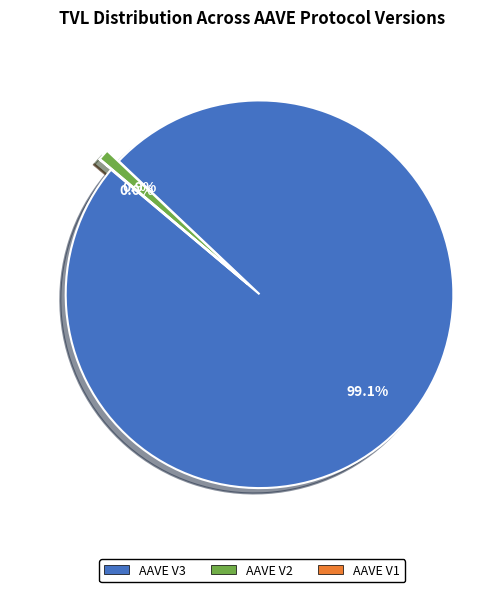

What portion of the pie excludes AAVE V3?

0.9%